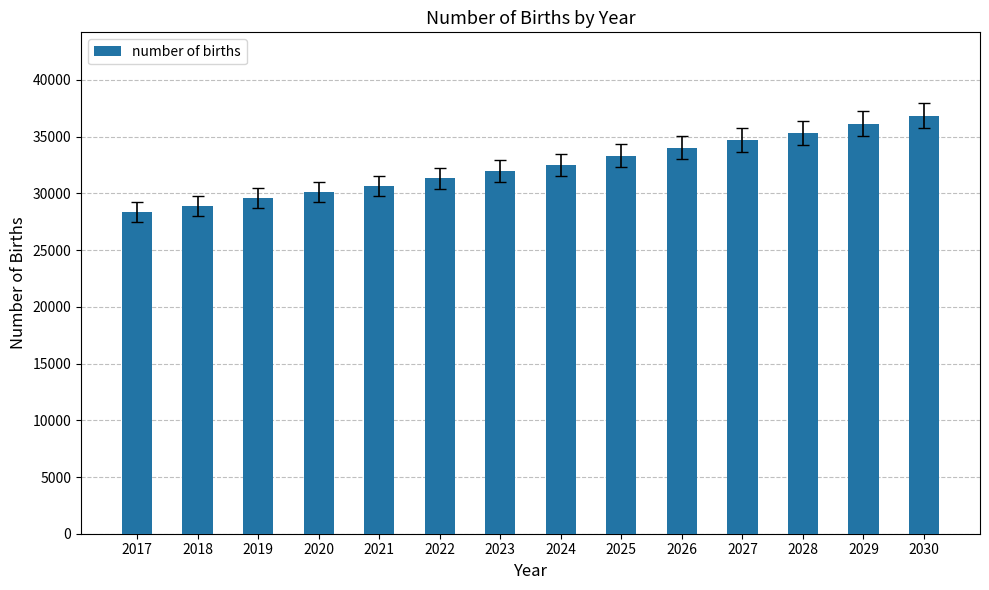

List the labels in order of value, smallest first.

2017, 2018, 2019, 2020, 2021, 2022, 2023, 2024, 2025, 2026, 2027, 2028, 2029, 2030